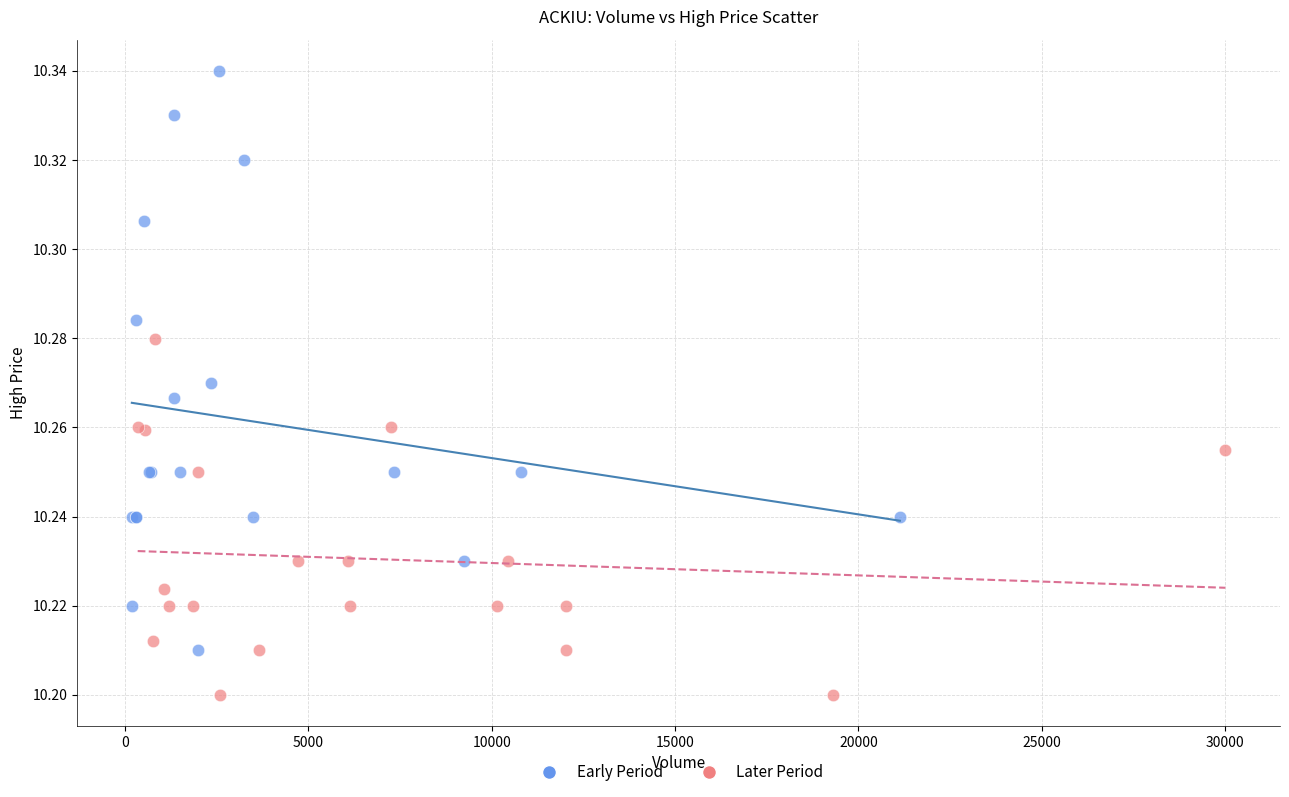

Which series reaches the minimum Y coordinate?

Later Period